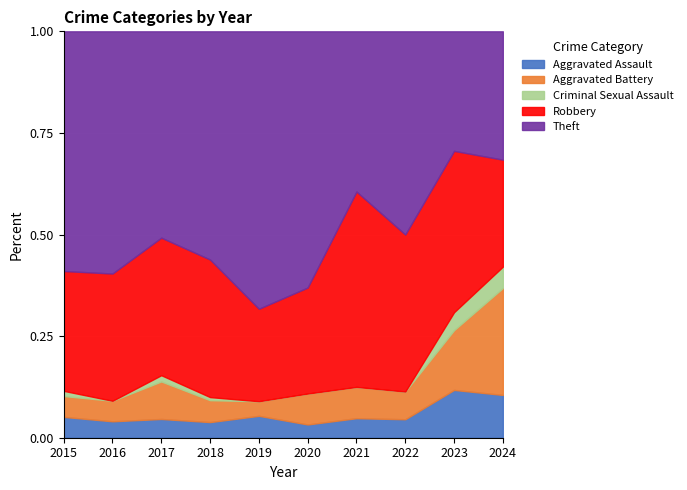

What is the total value across all series at 2021?

1.0